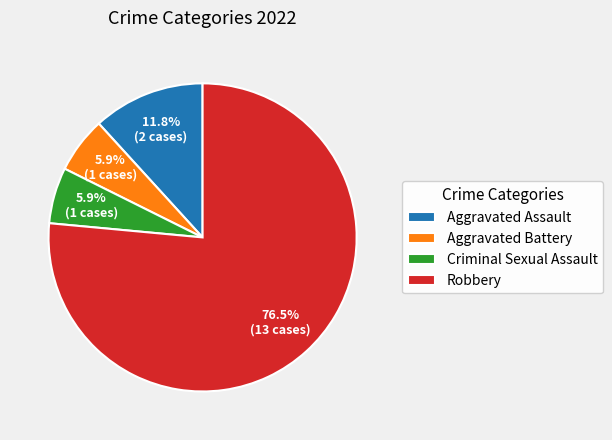

To the nearest percent, what is the combined percentage of Criminal Sexual Assault and Aggravated Assault?

18%